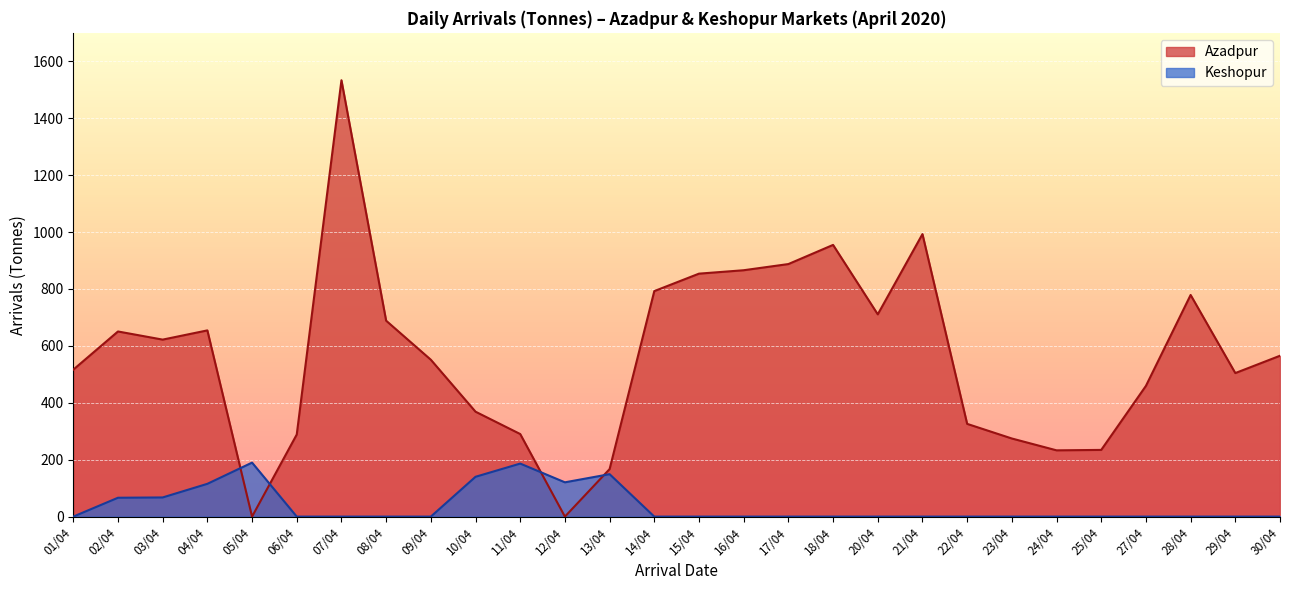

Where do Azadpur and Keshopur first cross each other?

04/04 and 05/04